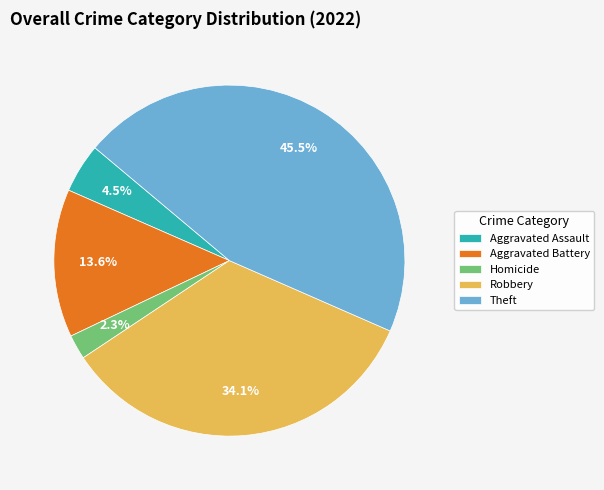

Rank the categories by value from highest to lowest.

Theft, Robbery, Aggravated Battery, Aggravated Assault, Homicide